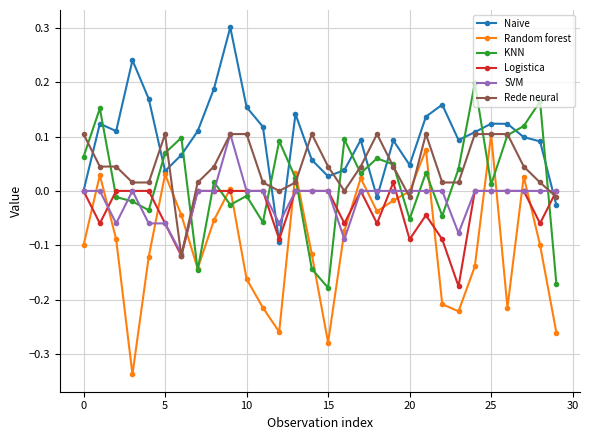

True or false: Rede neural has more than 2 interior local peaks.

True